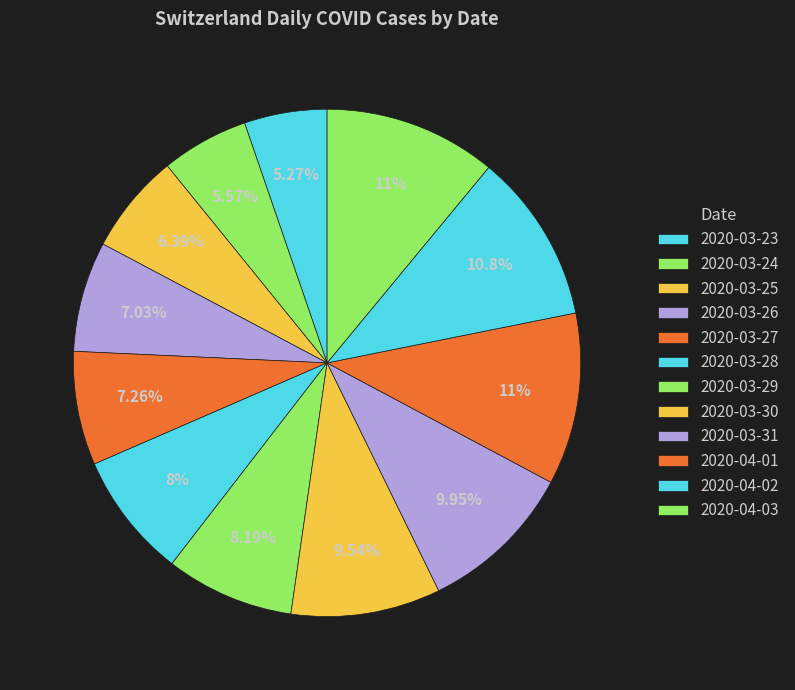

Between 2020-03-30 and 2020-04-01, which is larger?

2020-04-01